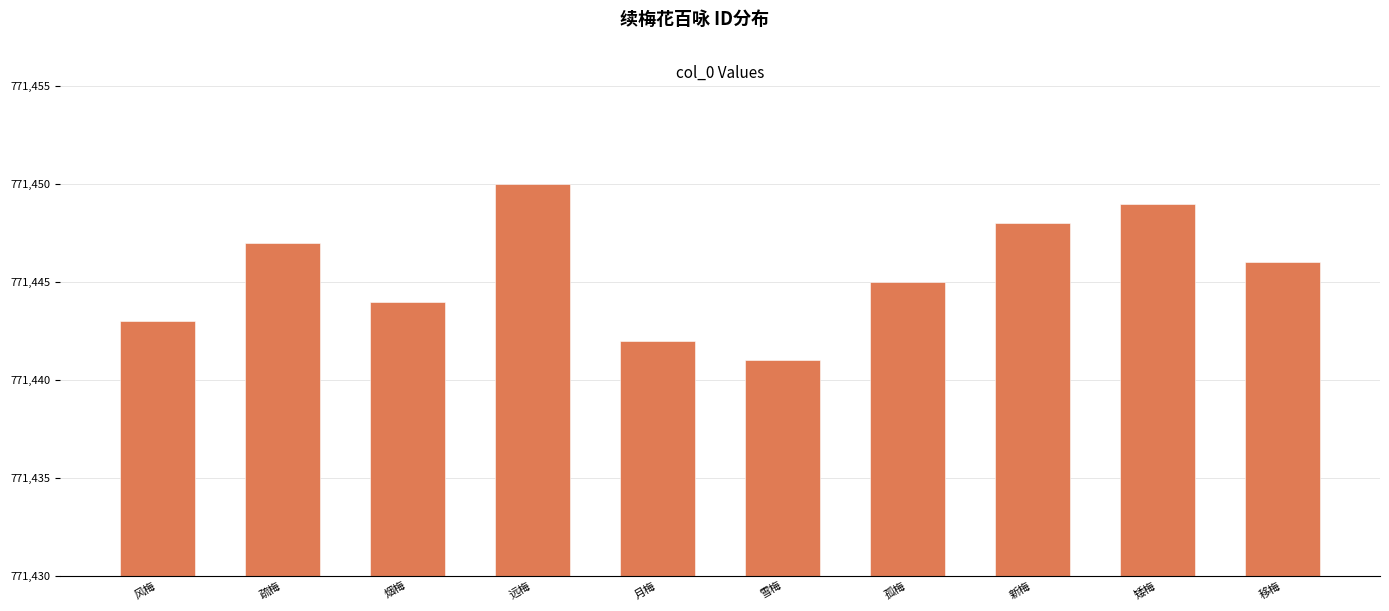

At which label is the value closest to 771445?

孤梅